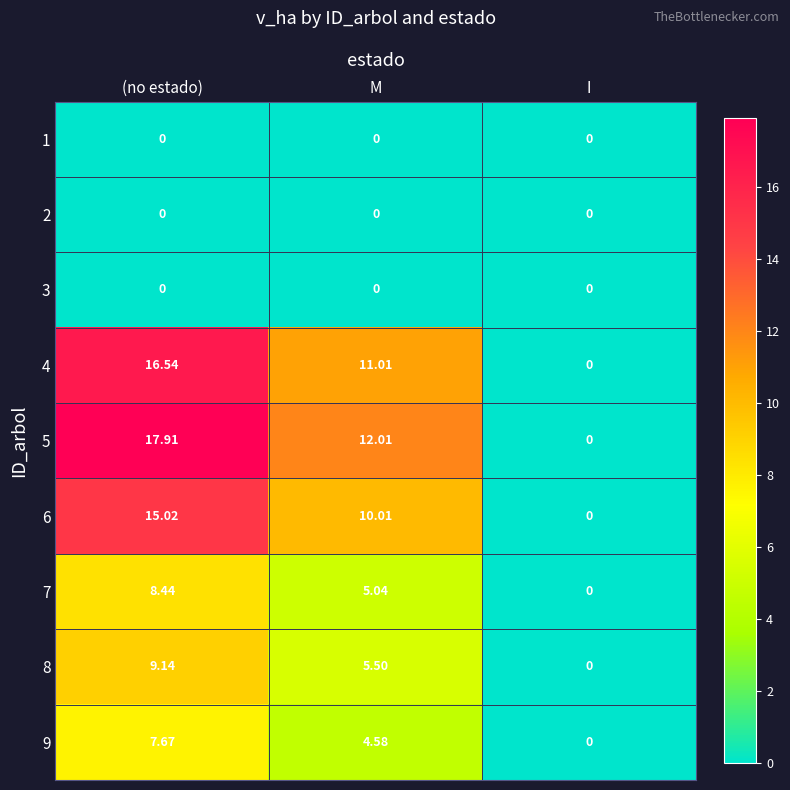

Which series has the largest total across all categories?

5